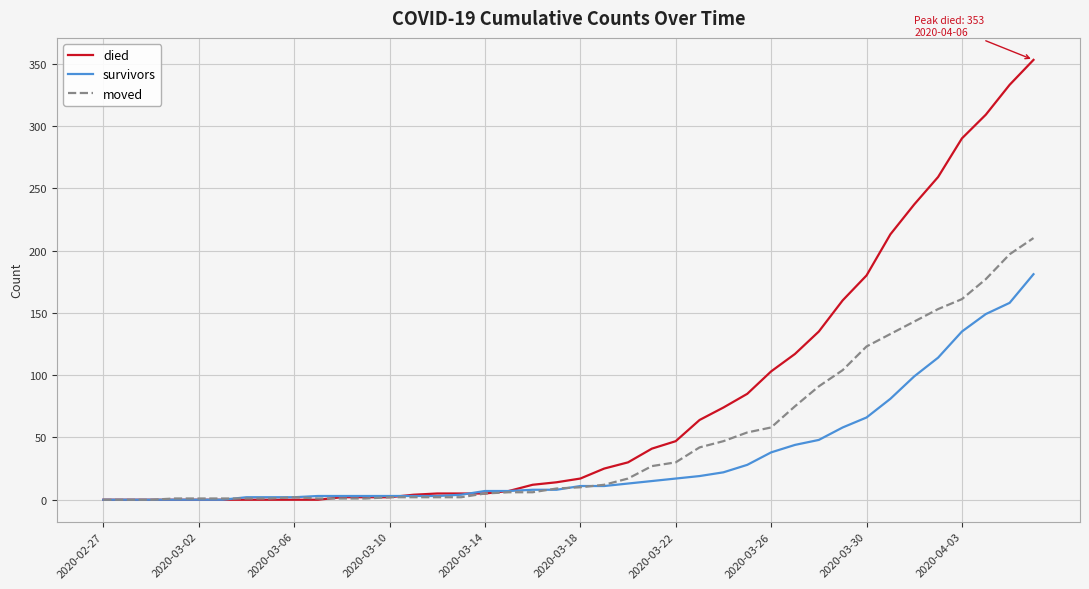

Rank the series by their maximum value, from highest to lowest.

died, moved, survivors